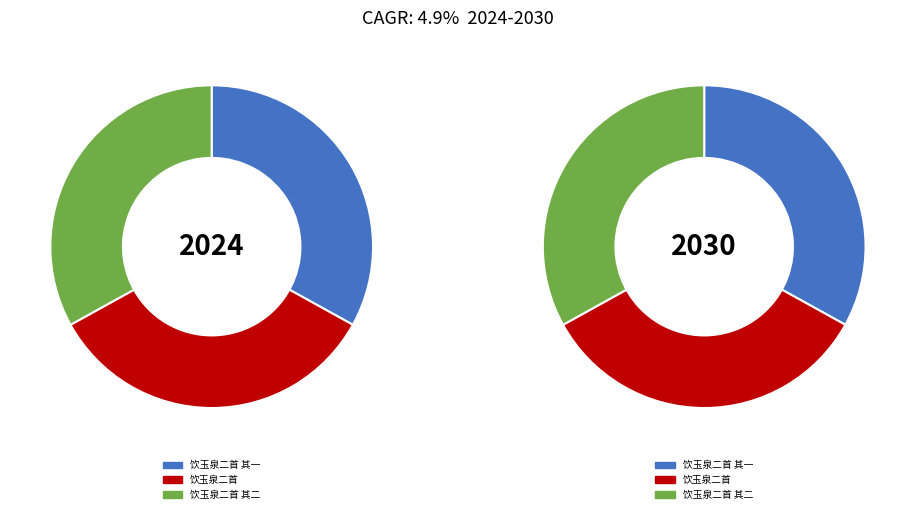

Is it true that 饮玉泉二首 其一 is 25% of the pie?

False